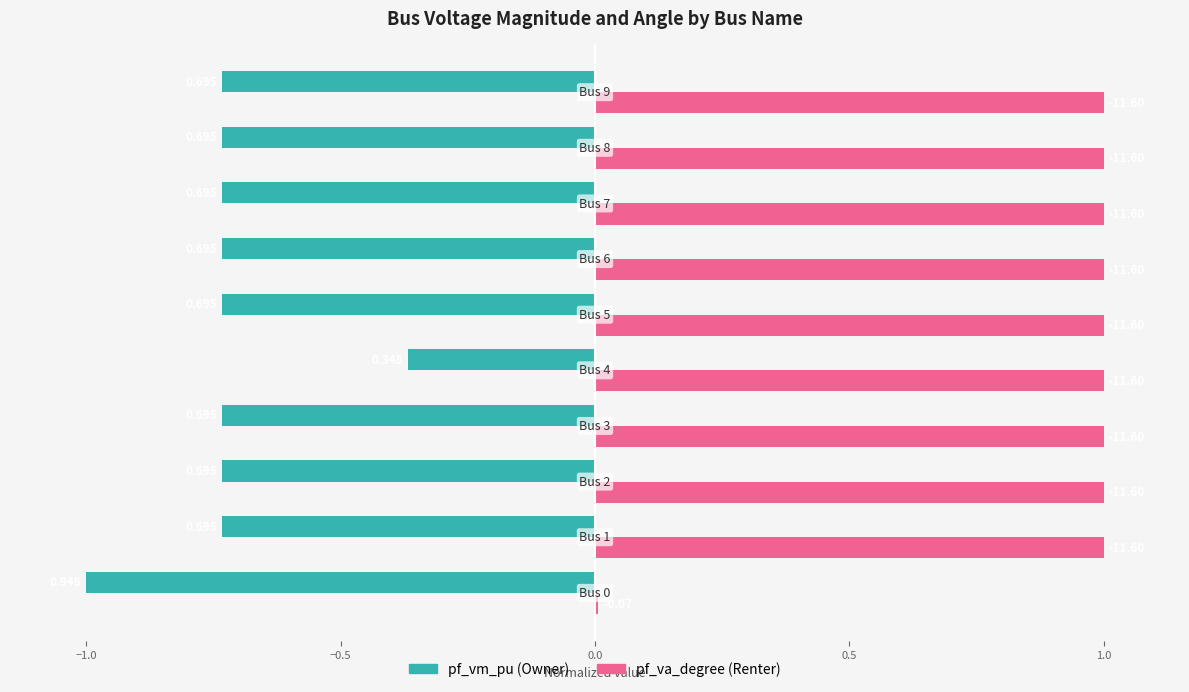

Does the chart contain any negative values?

Yes